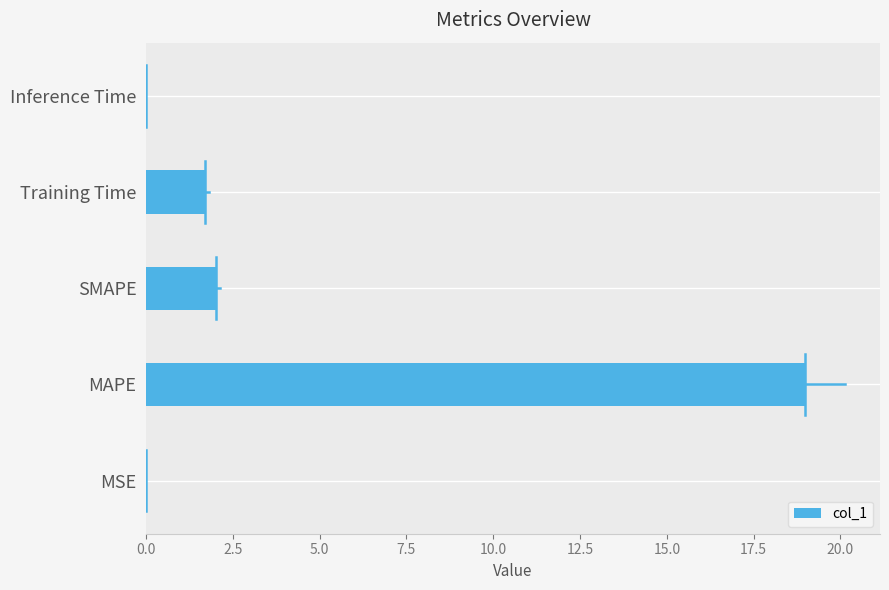

Where is the data nearest to the value 9?

SMAPE